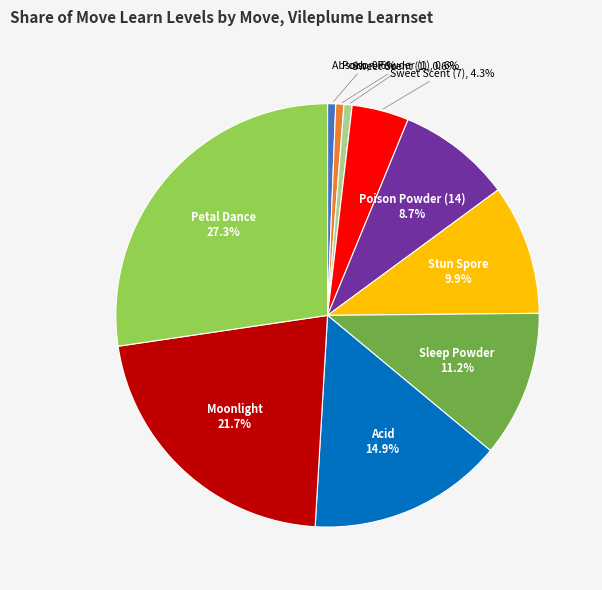

How many segments does this pie chart have?

10